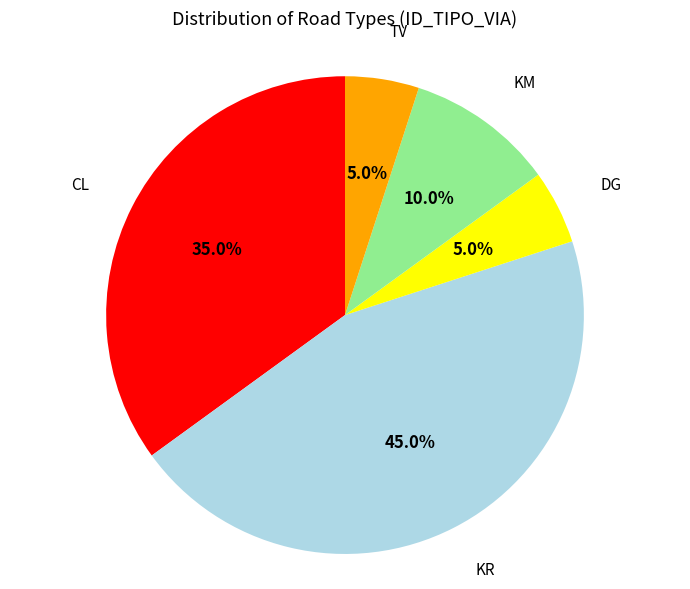

Does any single category account for the majority?

No